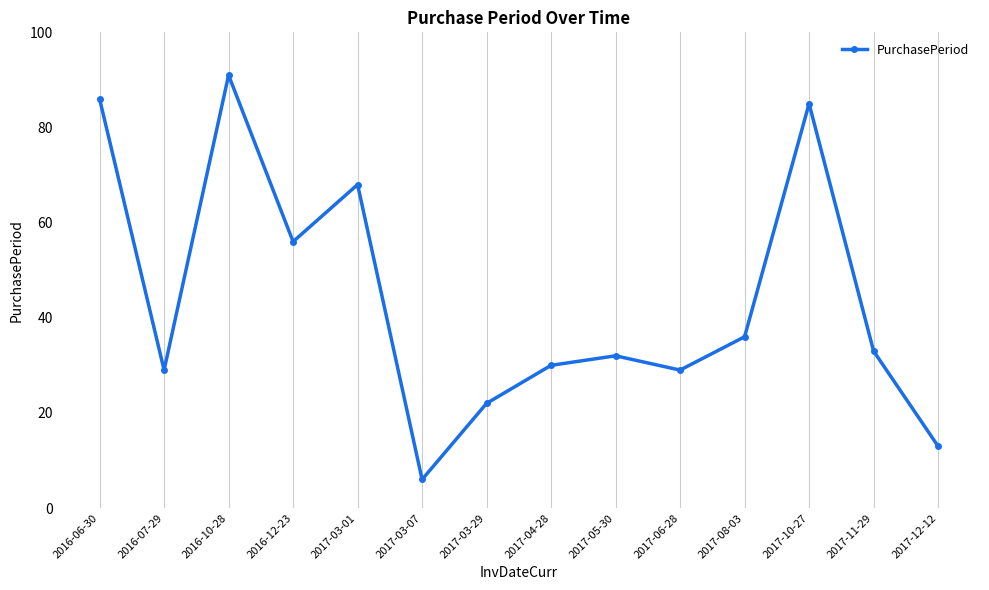

What is the approximate value at 2016-12-23, to the nearest 10?

60